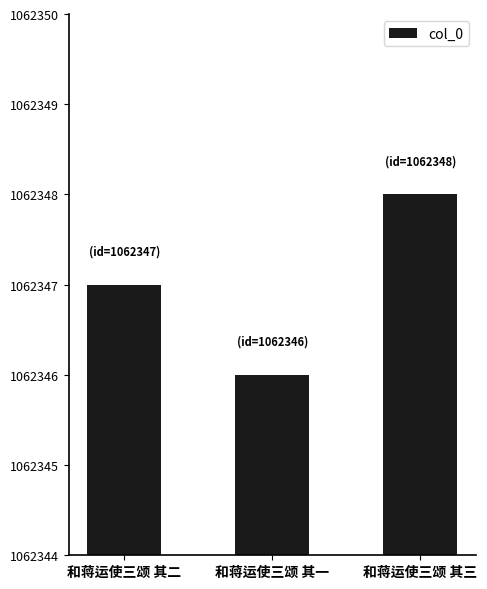

How many values are between 1062346 and 1062348?

3